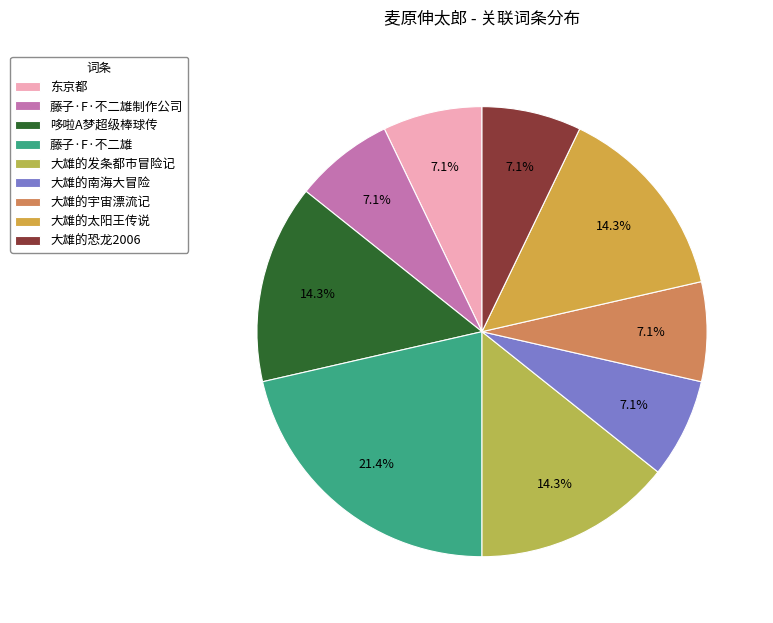

To the nearest percent, what is the average slice percentage?

11%